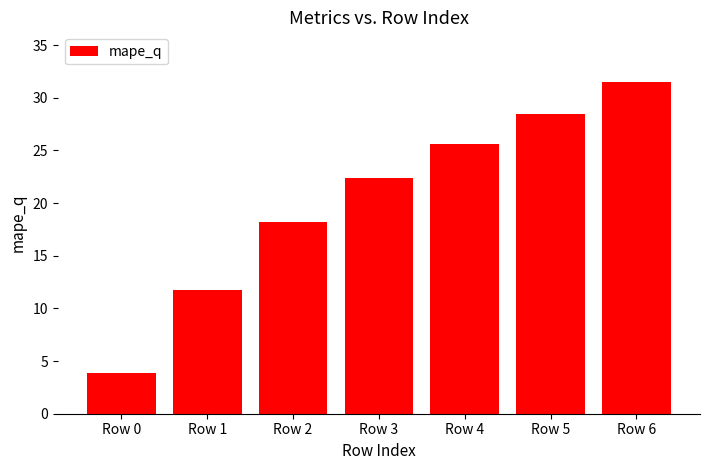

List the labels in order of value, largest first.

Row 6, Row 5, Row 4, Row 3, Row 2, Row 1, Row 0